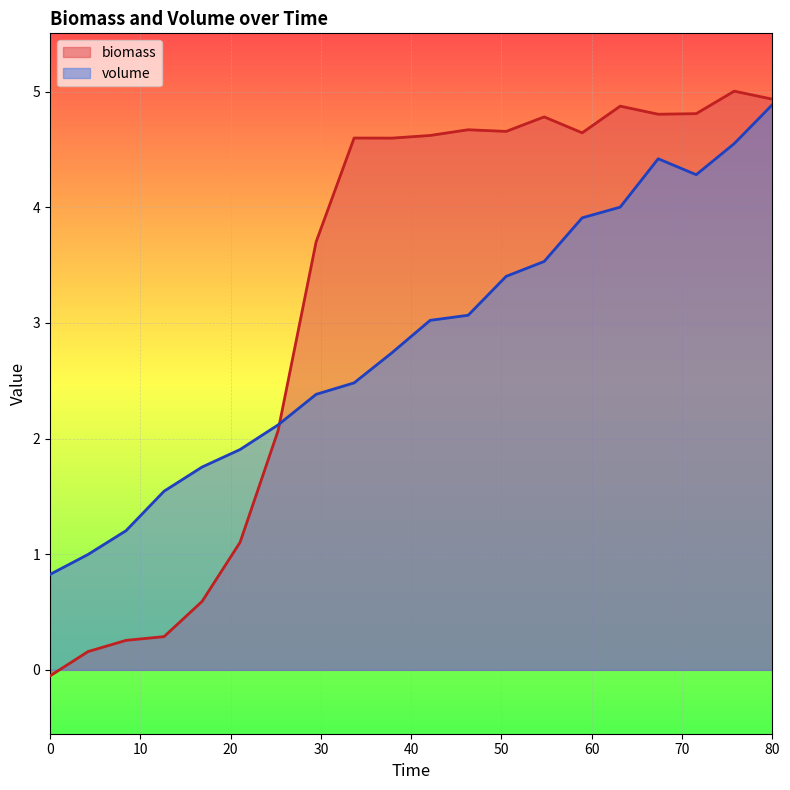

List the labels in order of volume value, largest first.

80, 75.78947368421052, 67.36842105263158, 71.57894736842105, 63.1578947368421, 58.94736842105263, 54.73684210526316, 50.52631578947368, 46.31578947368421, 42.10526315789473, 37.89473684210526, 33.68421052631579, 29.47368421052632, 25.26315789473684, 21.05263157894737, 16.84210526315789, 12.63157894736842, 8.421052631578947, 4.210526315789473, 0